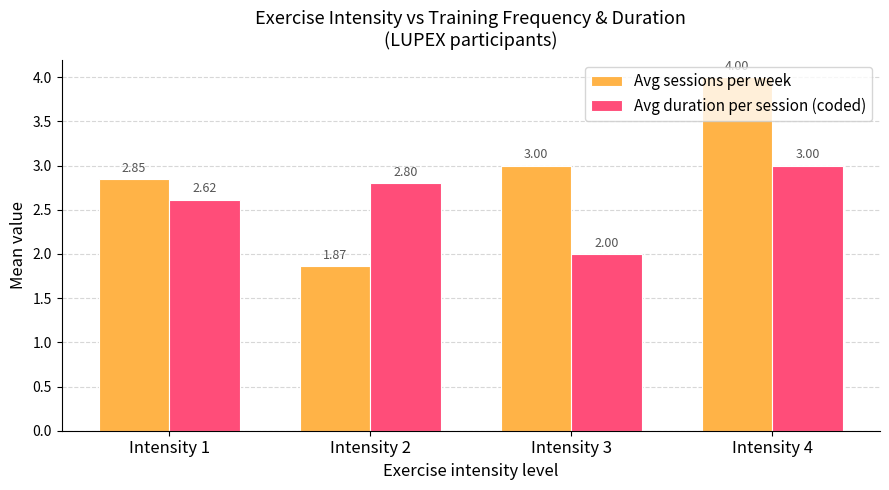

What is the difference between the maximum and minimum values in the Avg duration per session (coded) series?

1.0